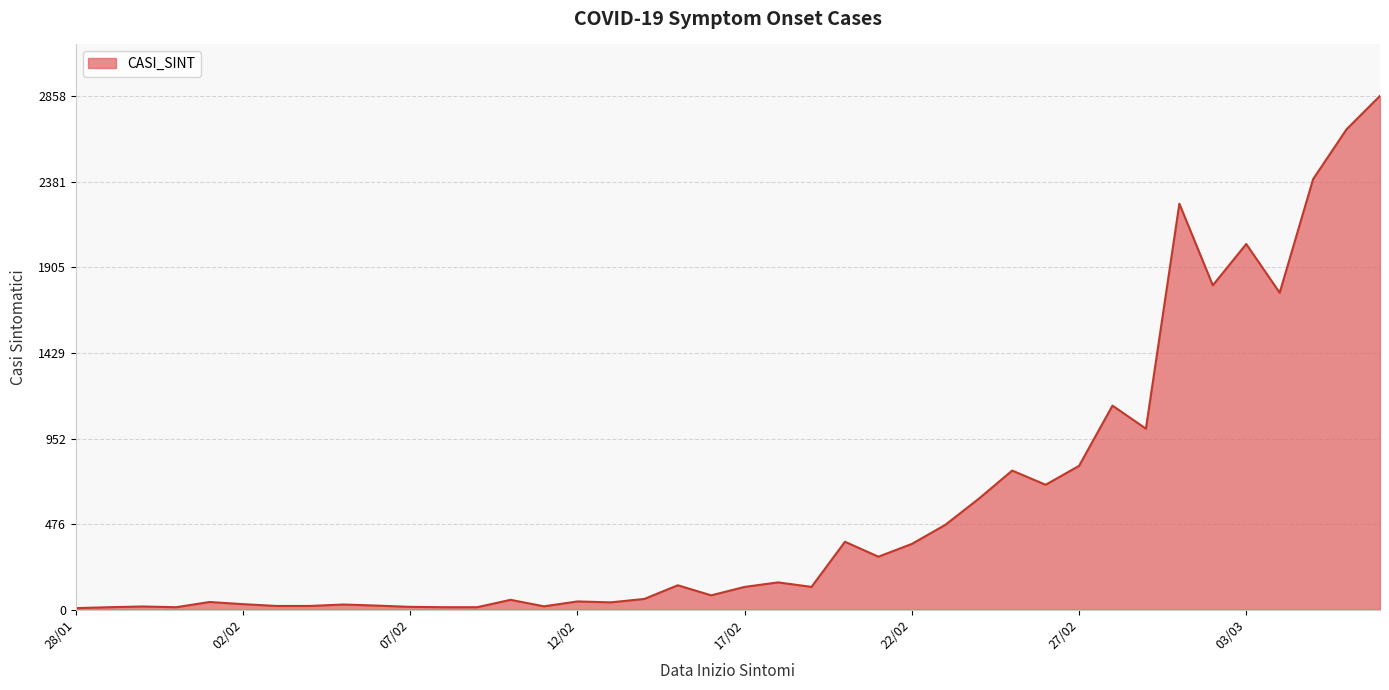

What is the difference between the maximum and minimum values?

2849